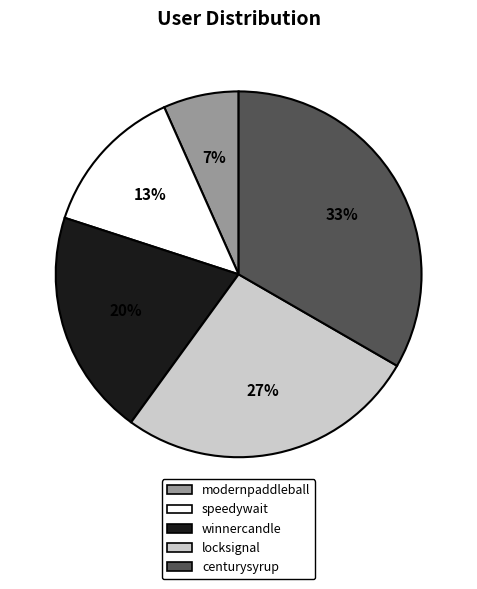

Is it true that winnercandle is 20% of the pie?

True